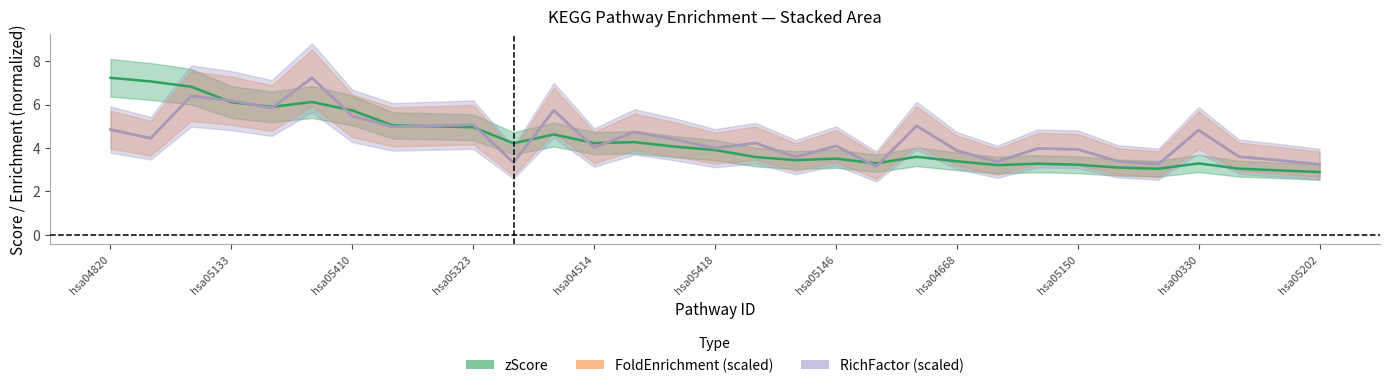

What is the maximum value shown in the chart?

7.2